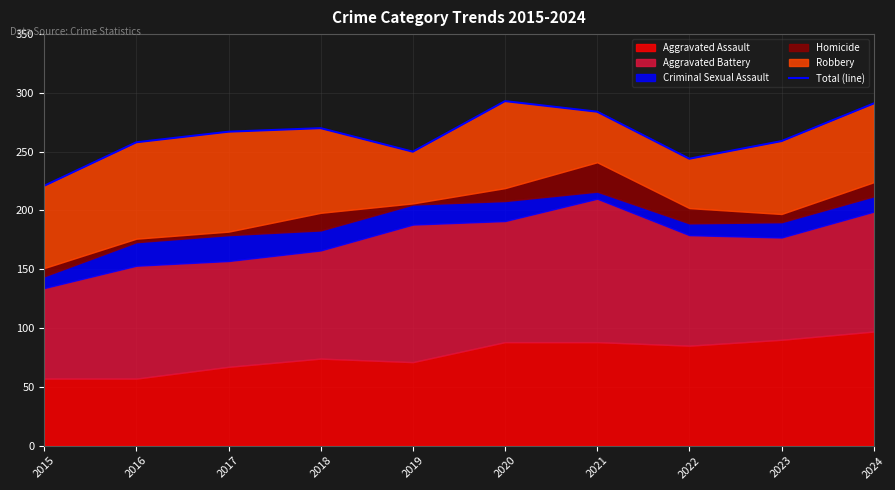

What is the ratio of the value at 2015 to the value at 2020?

0.8